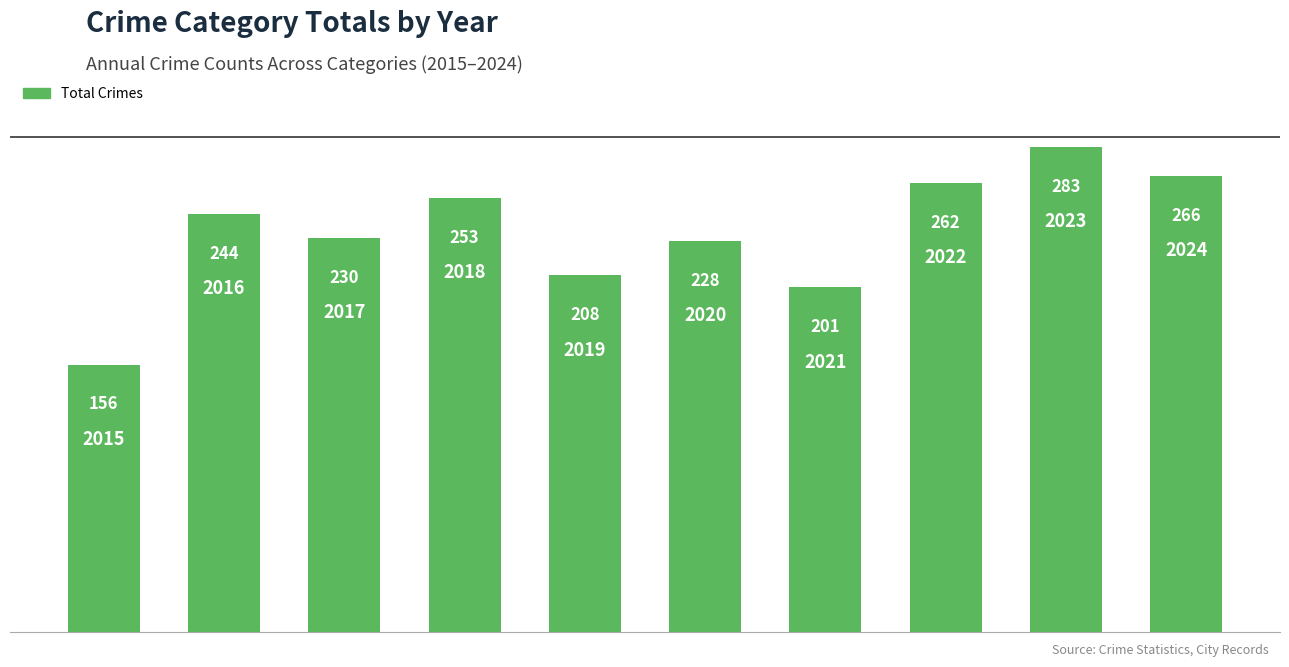

What is the average value?

233